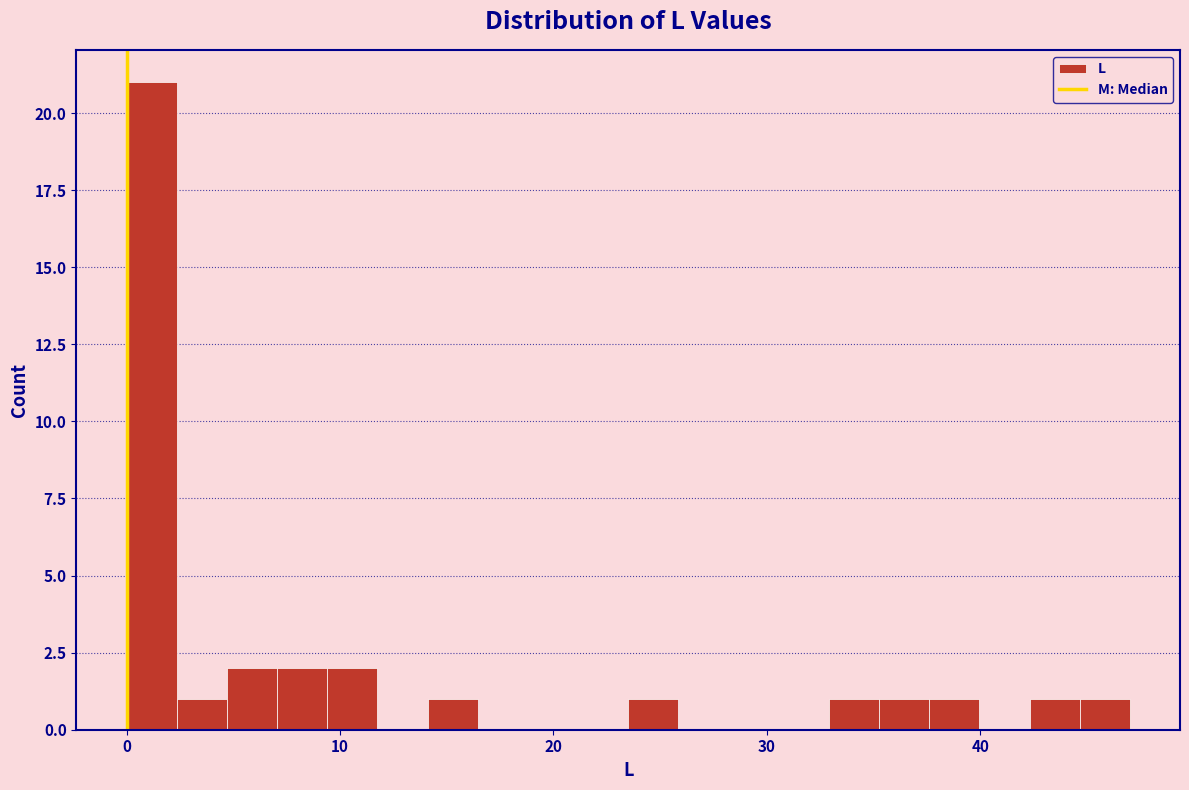

Read against the x-axis, roughly where is the centre of the tallest bar?

1